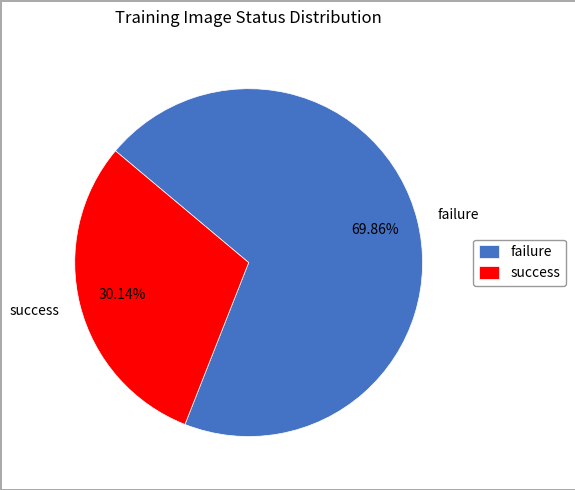

How many slices are in this pie chart?

2